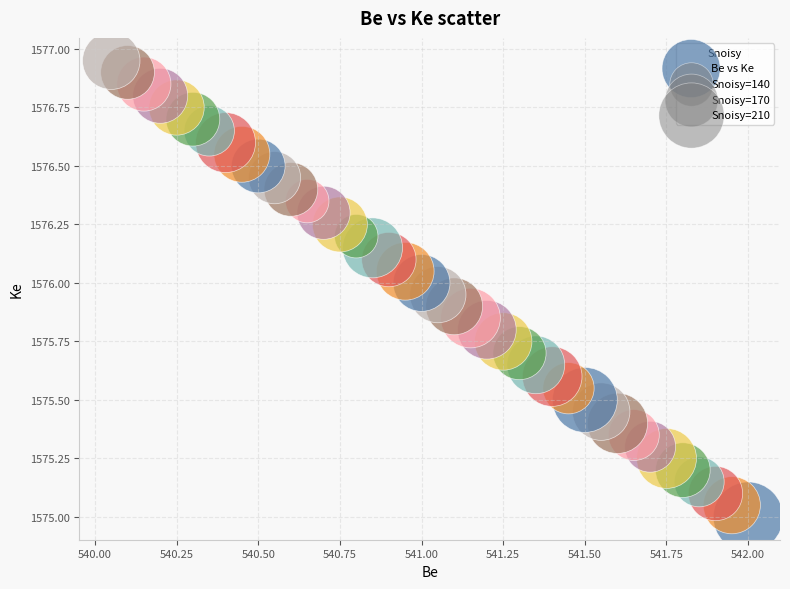

What is the range of X values (max minus min)?

2.0